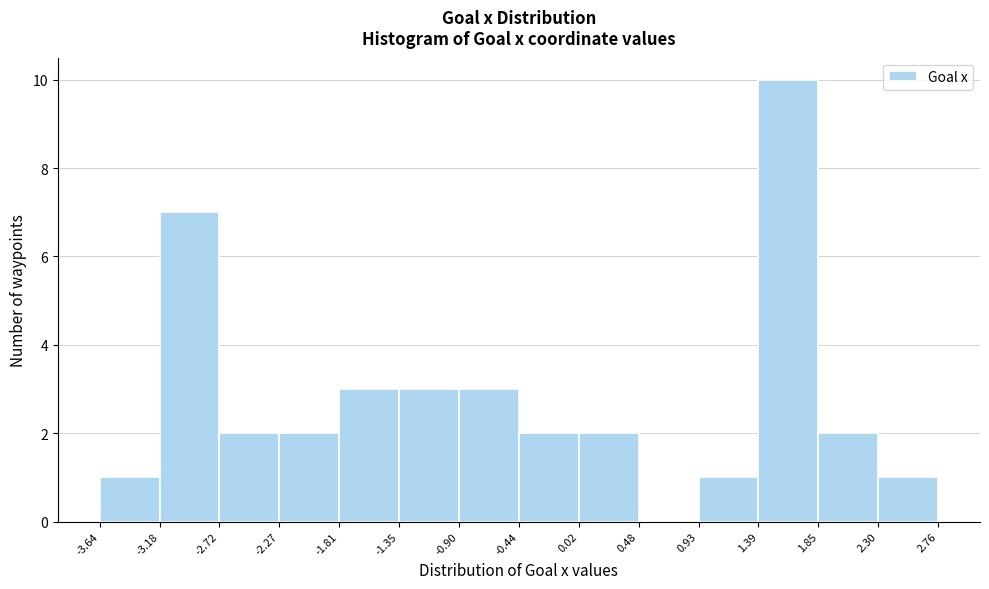

Reading left to right, transcribe this chart: for each bar, give the range it covers on the x-axis and its height. The values are not printed on the chart, so give them approximately, as read against the axis.

-3.64 to -3.18: 1
-3.18 to -2.72: 7
-2.72 to -2.27: 2
-2.27 to -1.81: 2
-1.81 to -1.35: 3
-1.35 to -0.90: 3
-0.90 to -0.44: 3
-0.44 to 0.02: 2
0.02 to 0.48: 2
0.48 to 0.93: 0
0.93 to 1.39: 1
1.39 to 1.85: 10
1.85 to 2.30: 2
2.30 to 2.76: 1